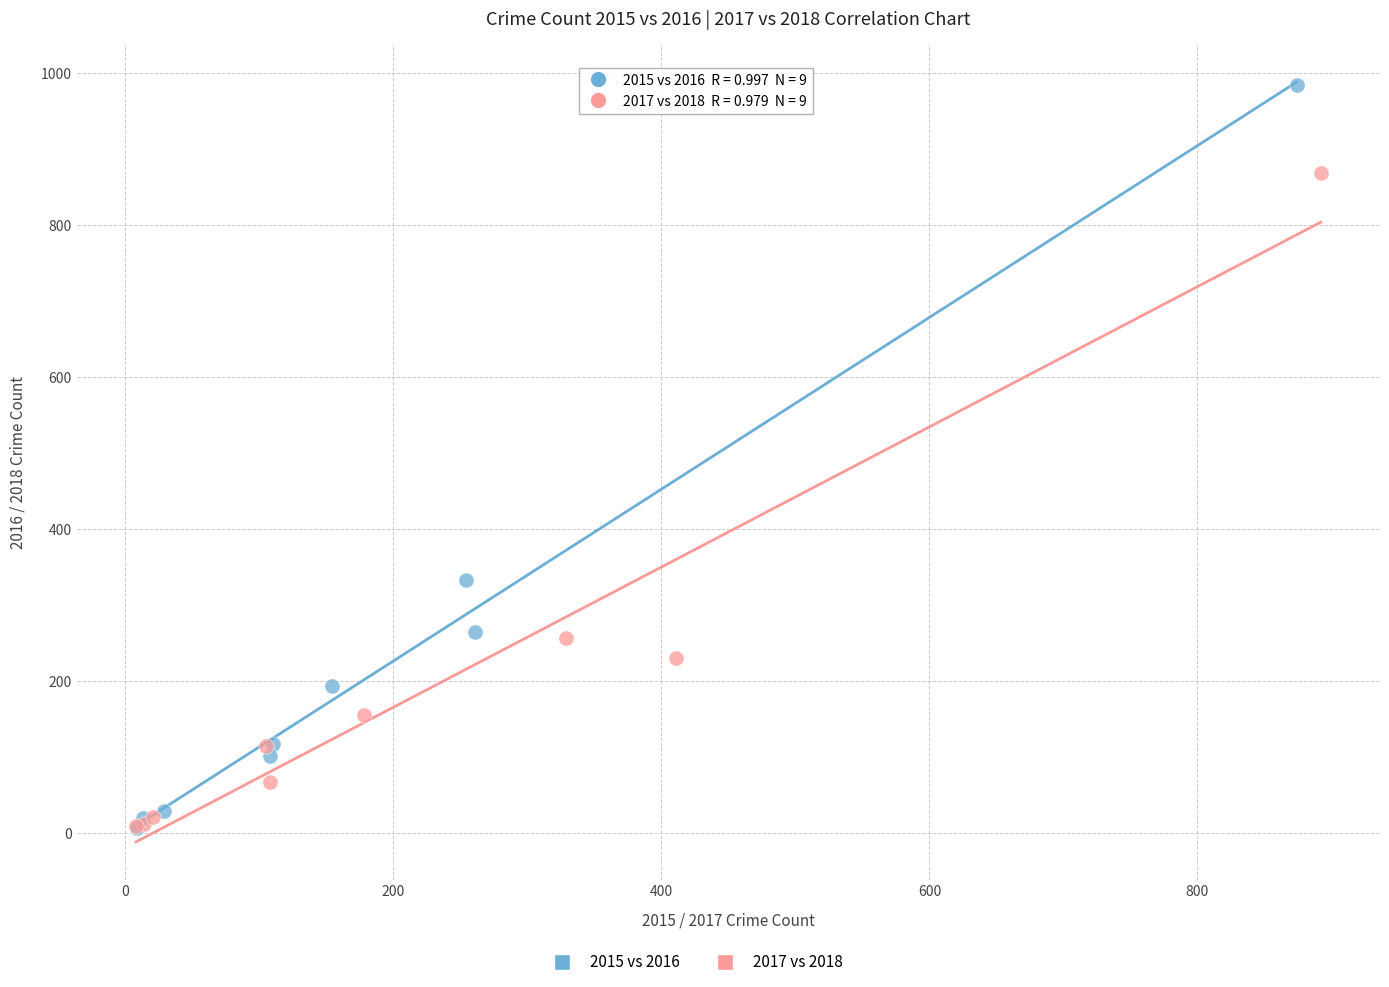

Which series has the largest Y range (max minus min)?

2015 vs 2016